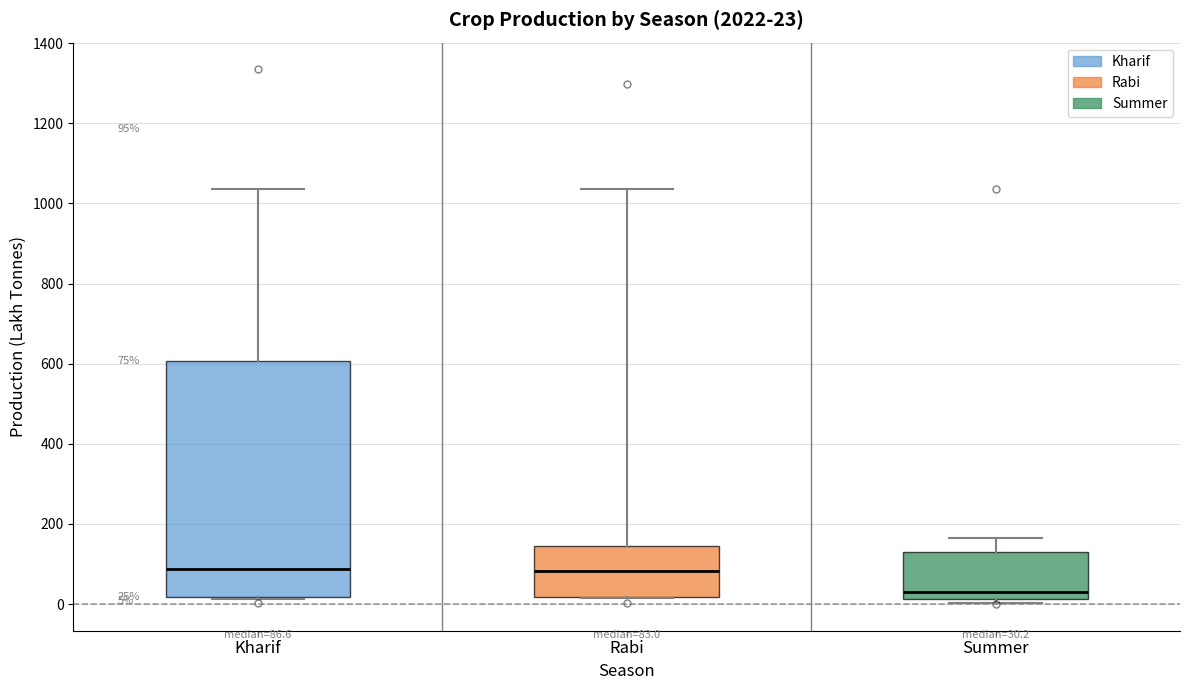

Which box is the tallest, from its lower edge to its upper edge?

Kharif